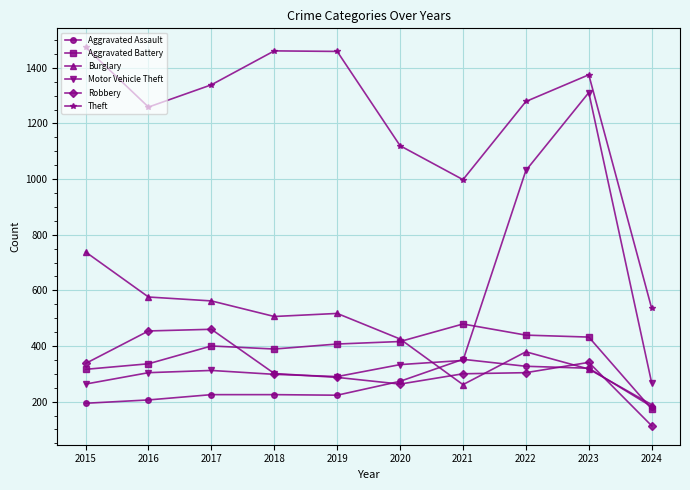

Between 2018 and 2024, which series saw the biggest shift?

Theft